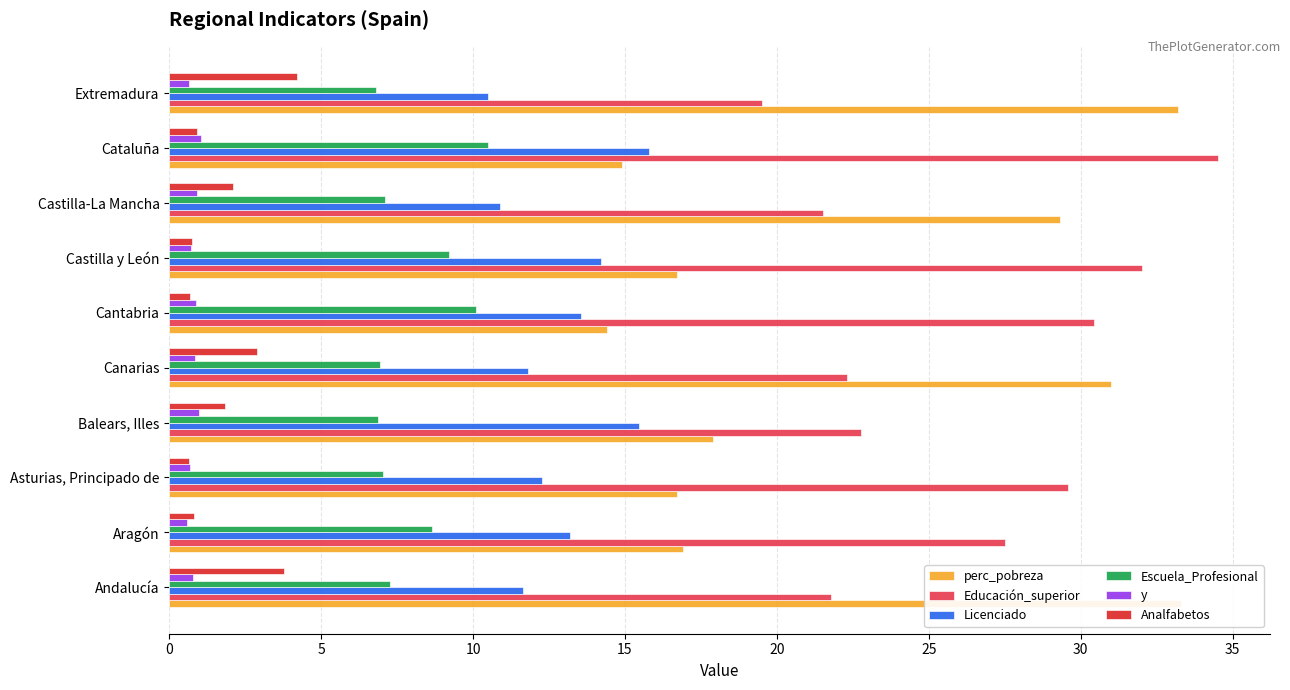

What are all the series names shown in the legend?

perc_pobreza, Educación_superior, Licenciado, Escuela_Profesional, y, Analfabetos